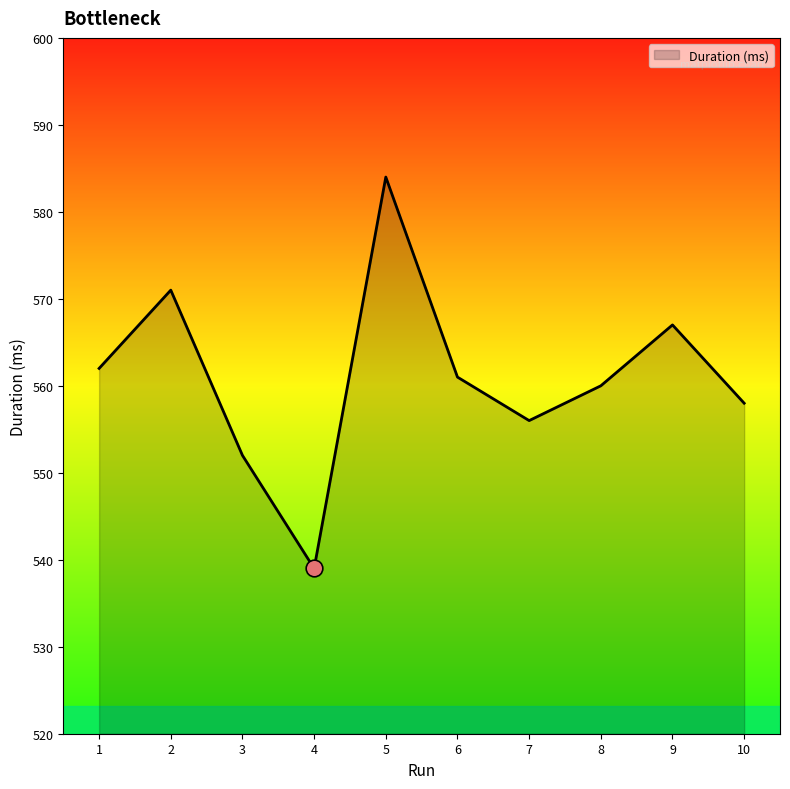

Is it true that the value at 8 is 185?

False